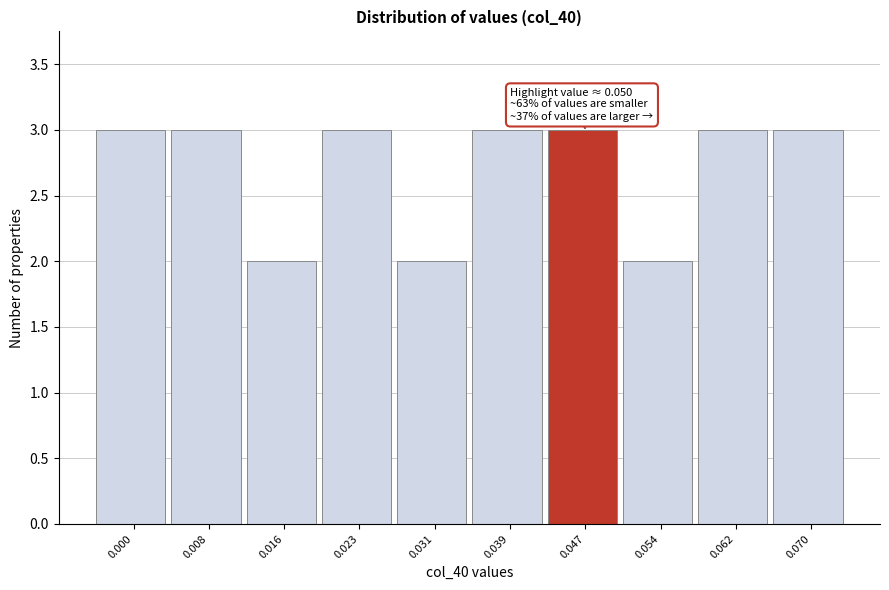

Reading left to right, list all the values displayed in this chart.

3	3	2	3	2	3	3	2	3	3